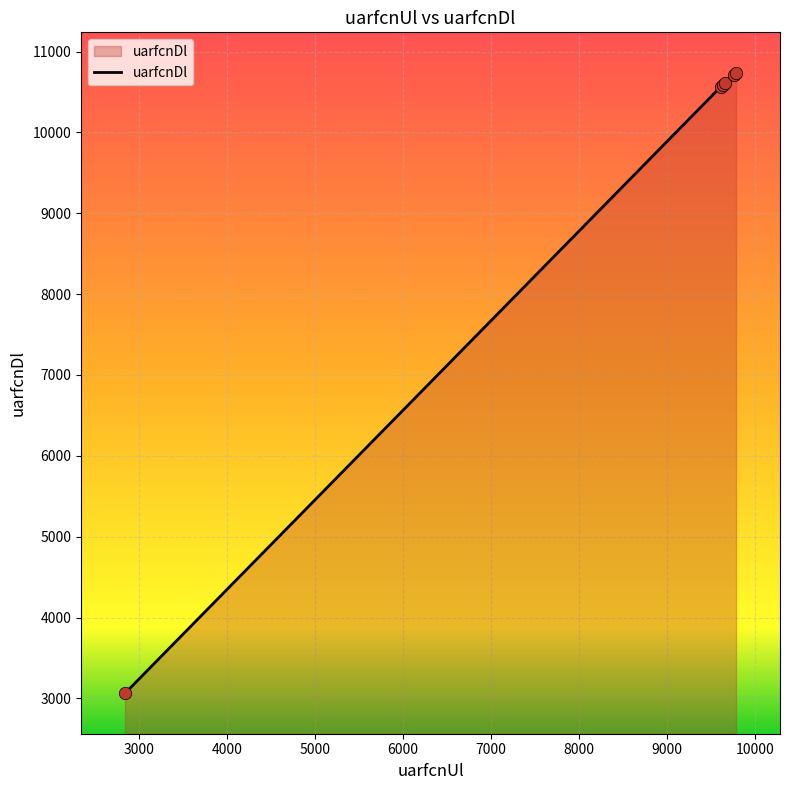

What is the sum of all values?

56278